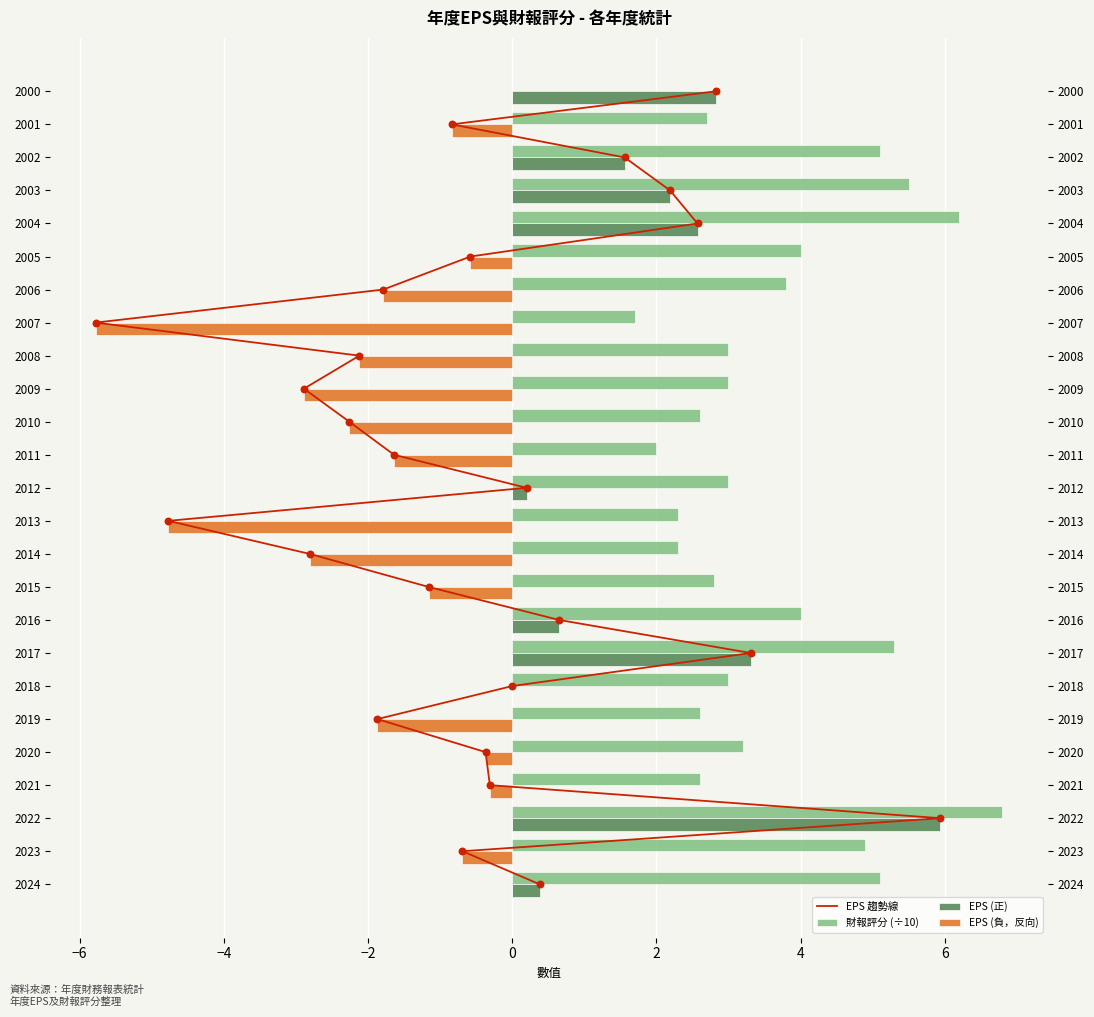

Which series has the widest spread of Y values?

EPS 趨勢線